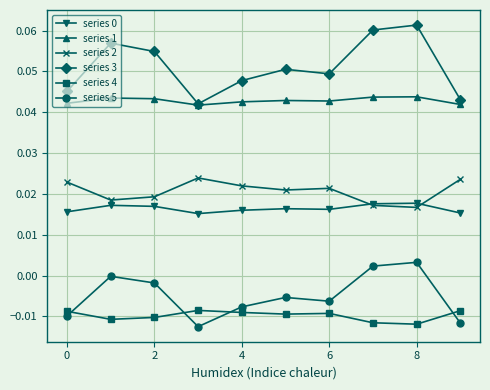

Which series has the widest spread of values?

series 3